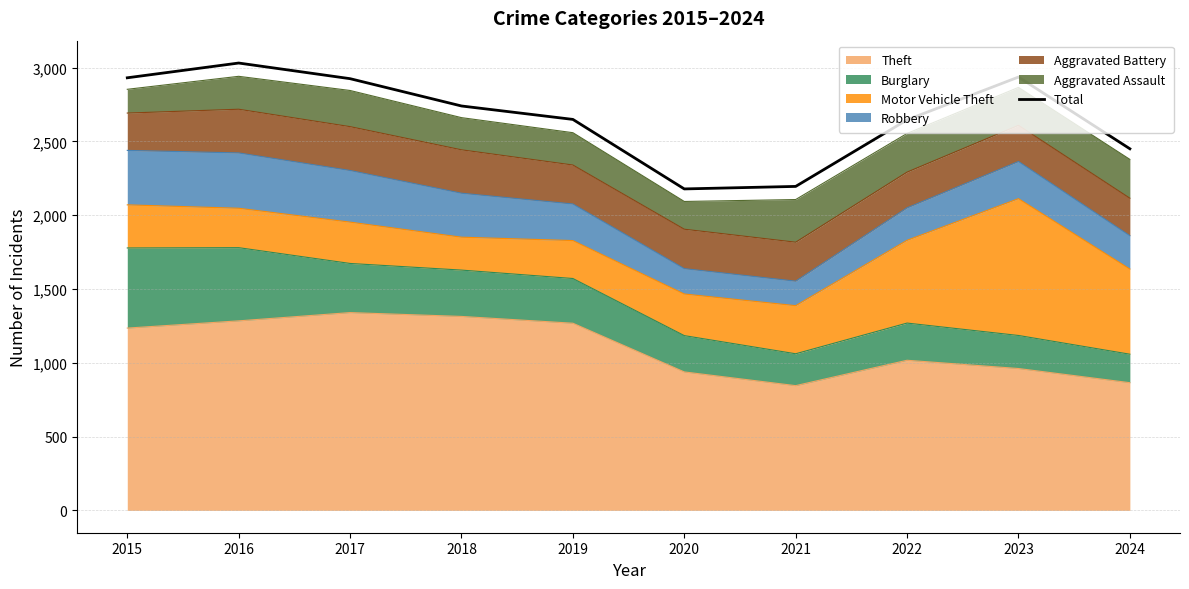

What is the sum of the values at 2015 and 2023?

5867